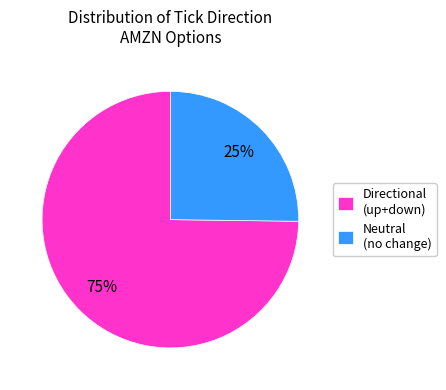

How many slices are in this pie chart?

2